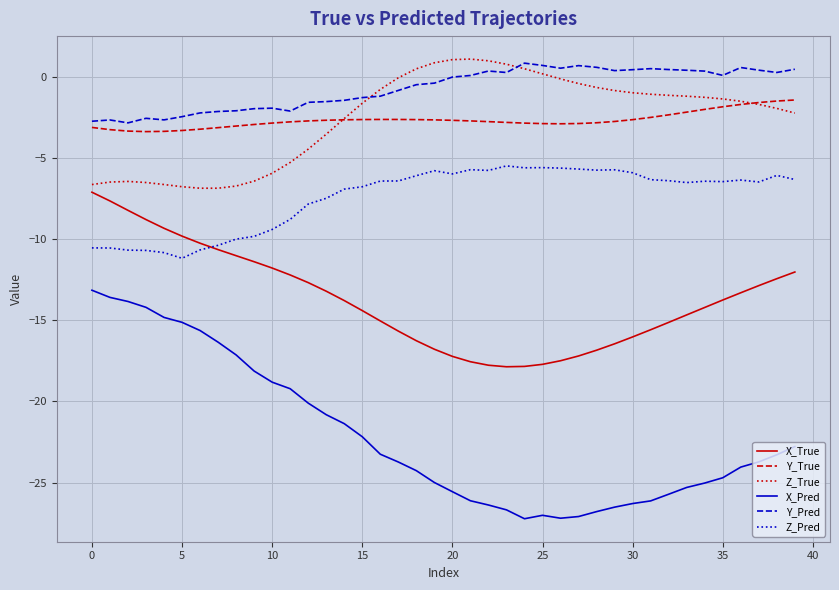

Which series has the largest range (max minus min)?

X_Pred